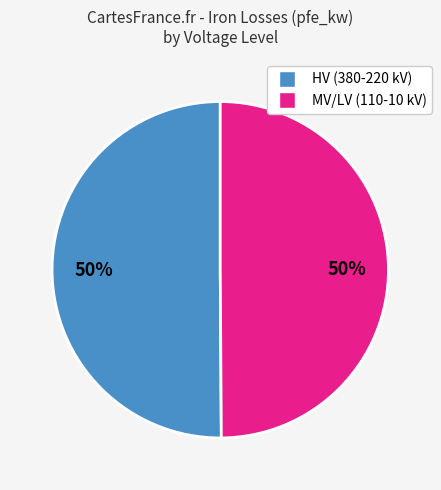

To the nearest percent, what percentage of the pie is HV (380-220 kV)?

50%